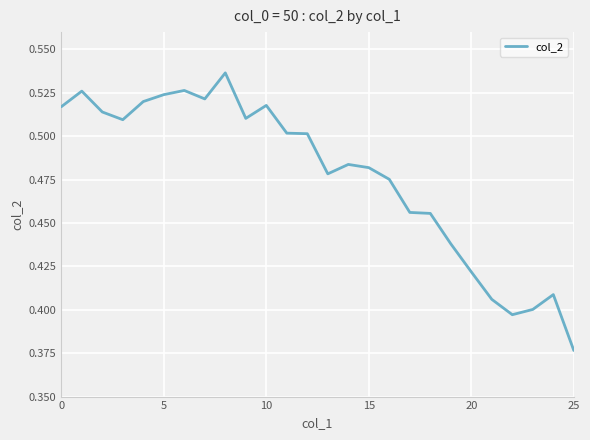

How many lines are shown in the chart?

1